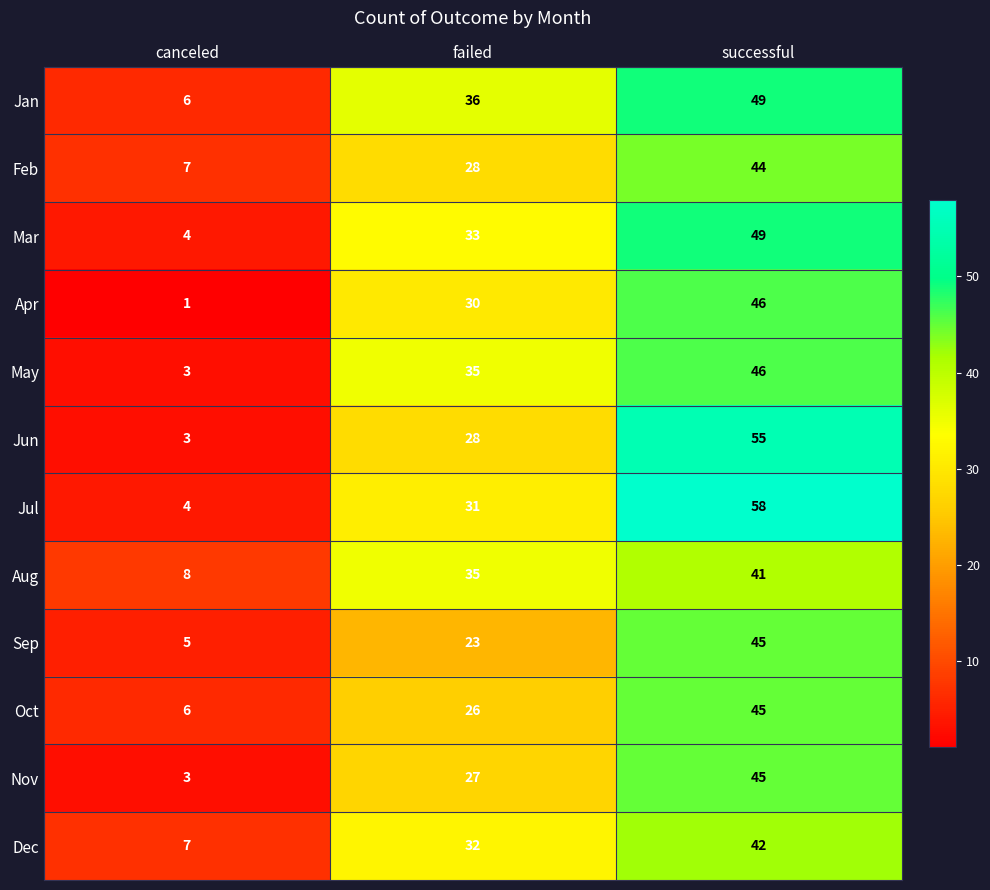

What is the approximate value of Sep at canceled?

5